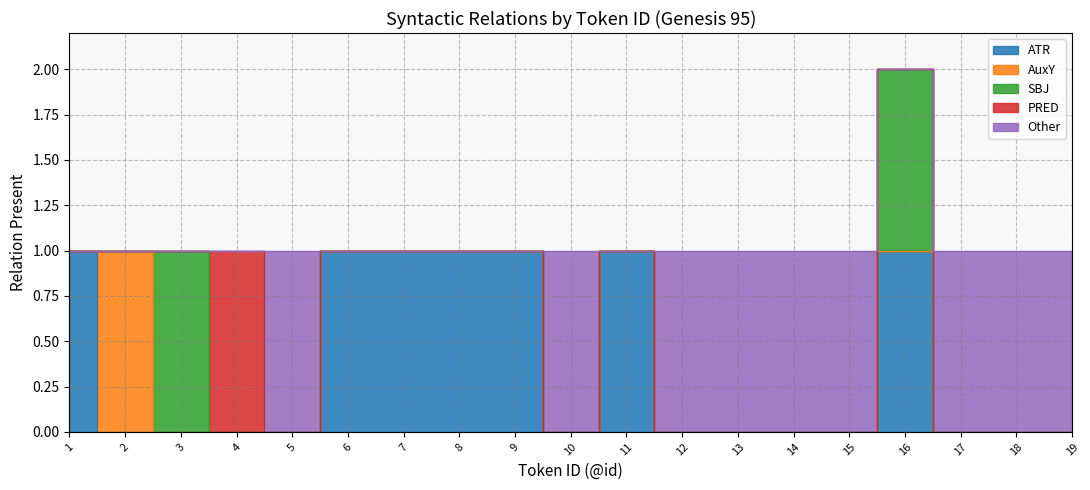

What is the difference between the SBJ values at 8 and 16?

1